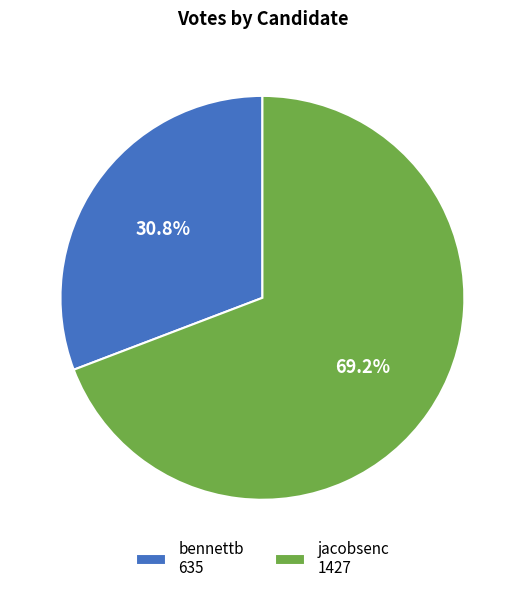

Does any single category account for the majority?

Yes